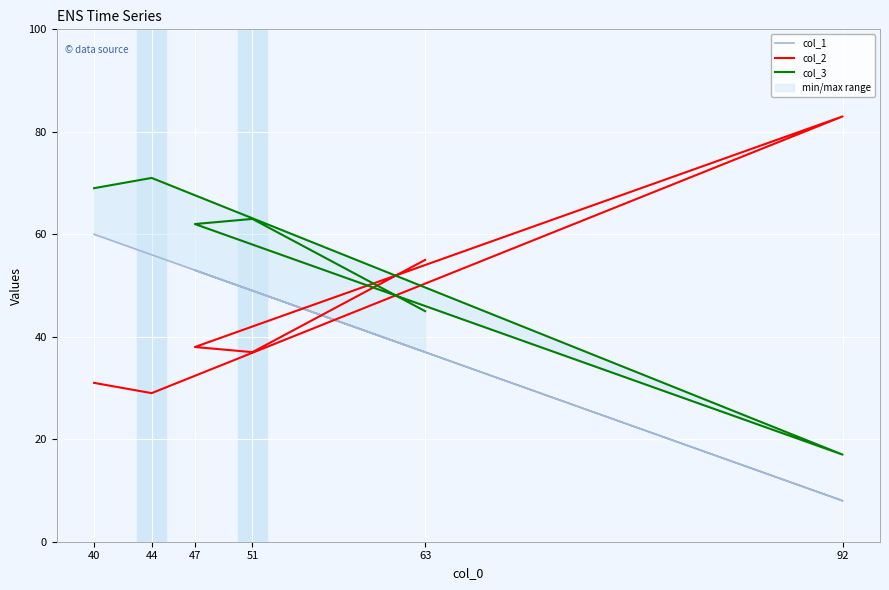

Reading left to right, list all the values displayed in this chart.

col_1: 60	56	8	53	49	37
col_2: 31	29	83	38	37	55
col_3: 69	71	17	62	63	45